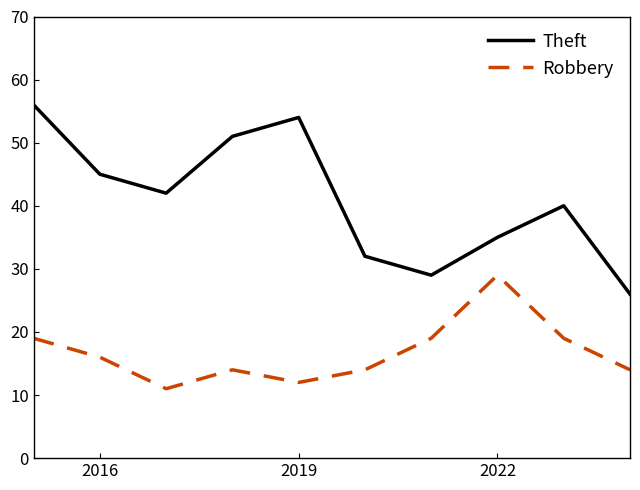

Reading left to right, transcribe all the data shown in this chart.

Theft: 56	45	42	51	54	32	29	35	40	26
Robbery: 19	16	11	14	12	14	19	29	19	14